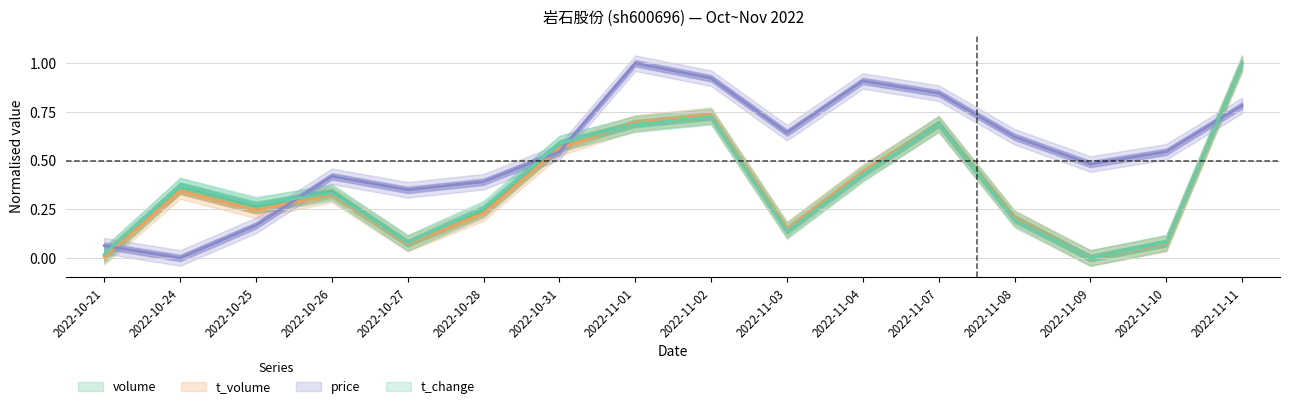

At which label is price closest to 0?

2022-10-24